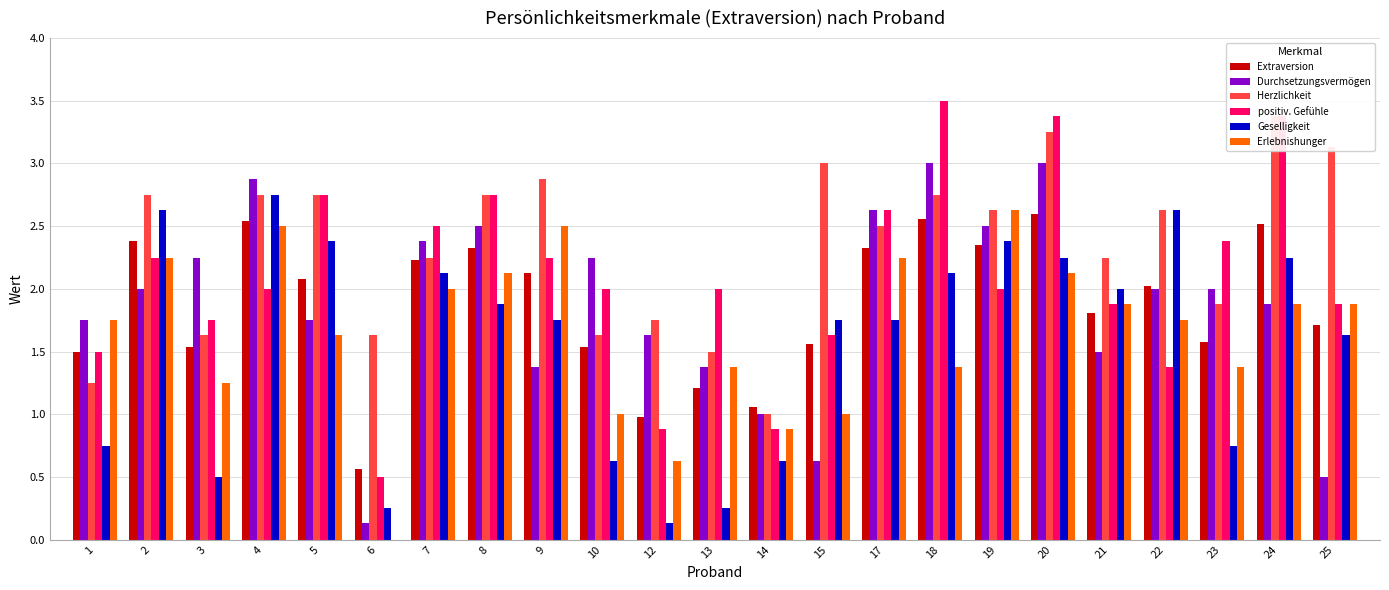

Between 4 and 19, which series saw the biggest shift?

Durchsetzungsvermögen